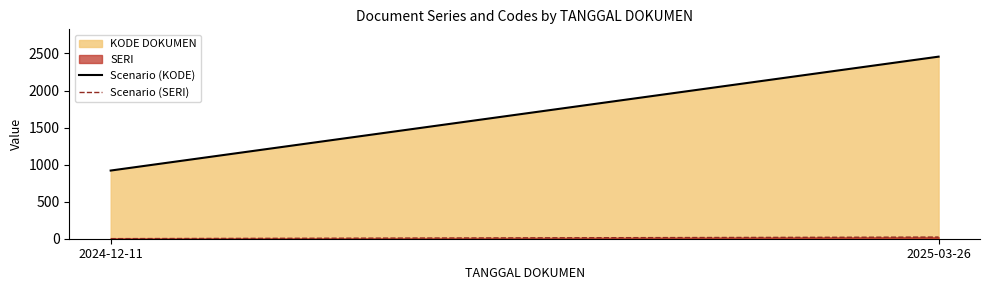

At how many categories does at least one series exceed 308?

2